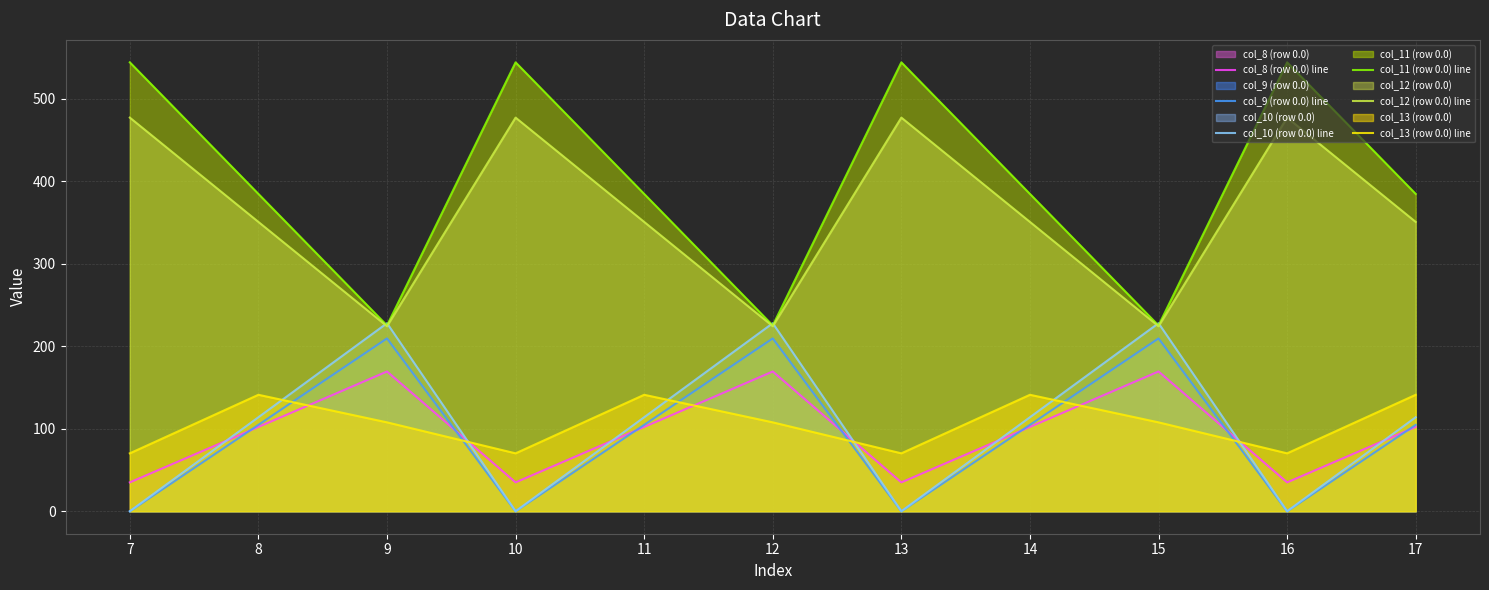

Reading right to left, extract all data points from this chart.

col_8 (row 0.0) line: 102.3	35.0	169.5	102.3	35.0	169.5	102.3	35.0	169.5	102.3	35.0
col_9 (row 0.0) line: 104.8	0.0	209.6	104.8	0.0	209.6	104.8	0.0	209.6	104.8	0.0
col_10 (row 0.0) line: 114.0	0.0	228.0	114.0	0.0	228.0	114.0	0.0	228.0	114.0	0.0
col_11 (row 0.0) line: 384.7	544.3	225.2	384.7	544.3	225.2	384.7	544.3	225.2	384.7	544.3
col_12 (row 0.0) line: 350.8	477.2	224.3	350.8	477.2	224.3	350.8	477.2	224.3	350.8	477.2
col_13 (row 0.0) line: 141.2	70.2	107.8	141.2	70.2	107.8	141.2	70.2	107.8	141.2	70.2